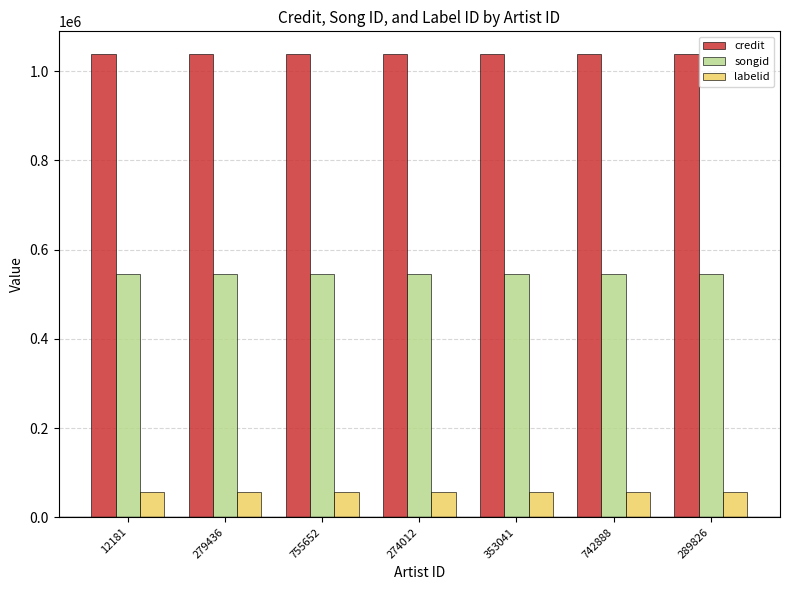

What is the value of the credit bar at the 5th from the left?

1037420